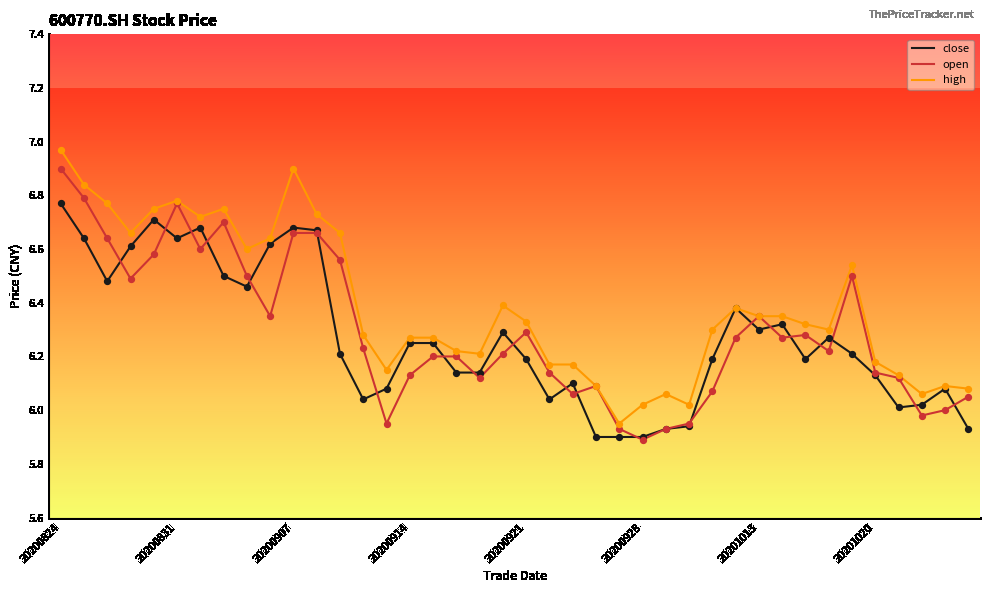

Which series has the largest total across all categories?

high